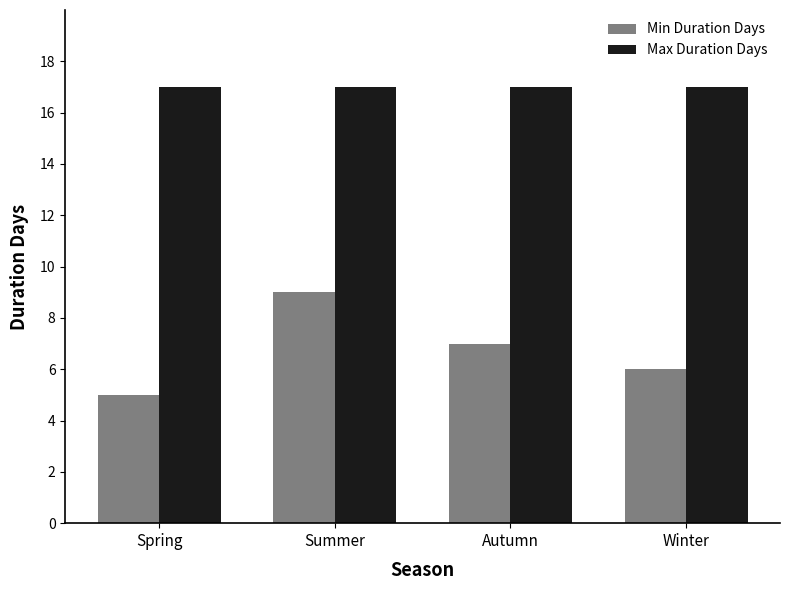

Is the value of Max Duration Days at Spring greater than the value of Min Duration Days at Summer?

Yes